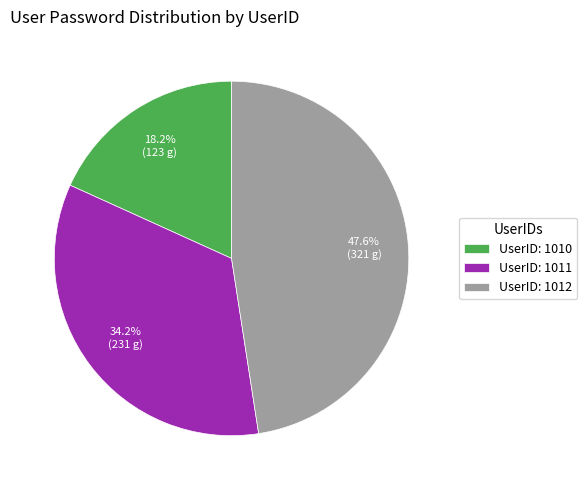

How many segments does this pie chart have?

3